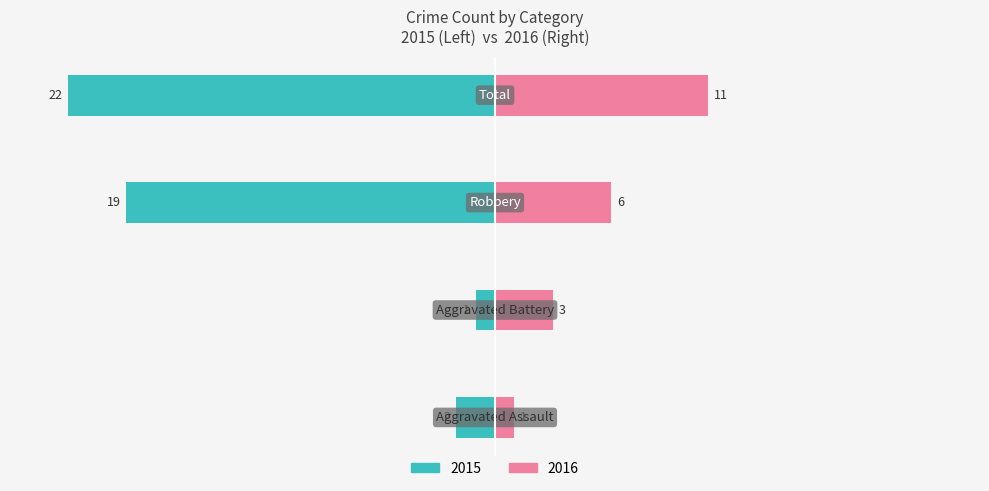

How many bars are there in each group?

2